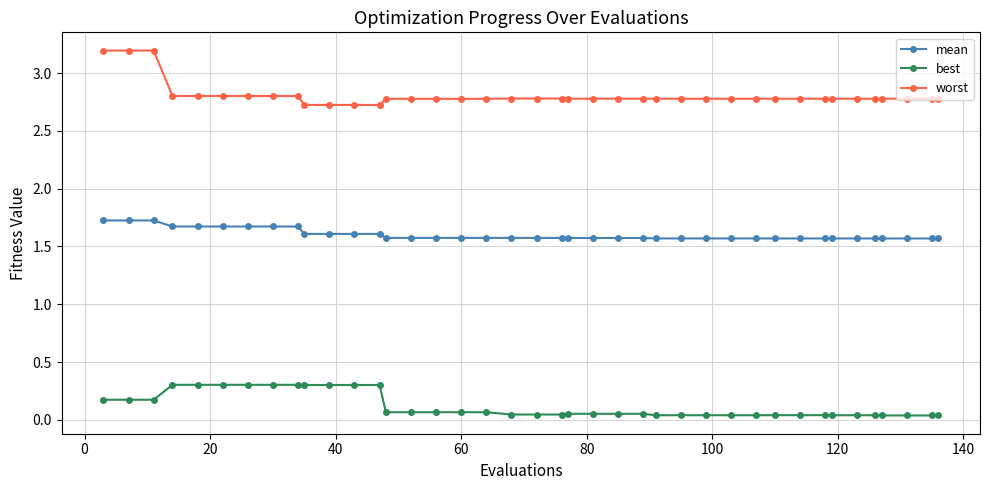

True or false: worst and best cross at least once.

False